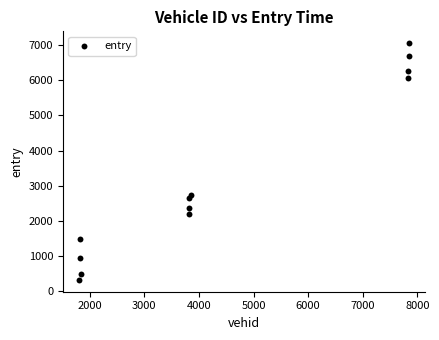

What Y value in the scatter plot is closest to 3689?

2737.8